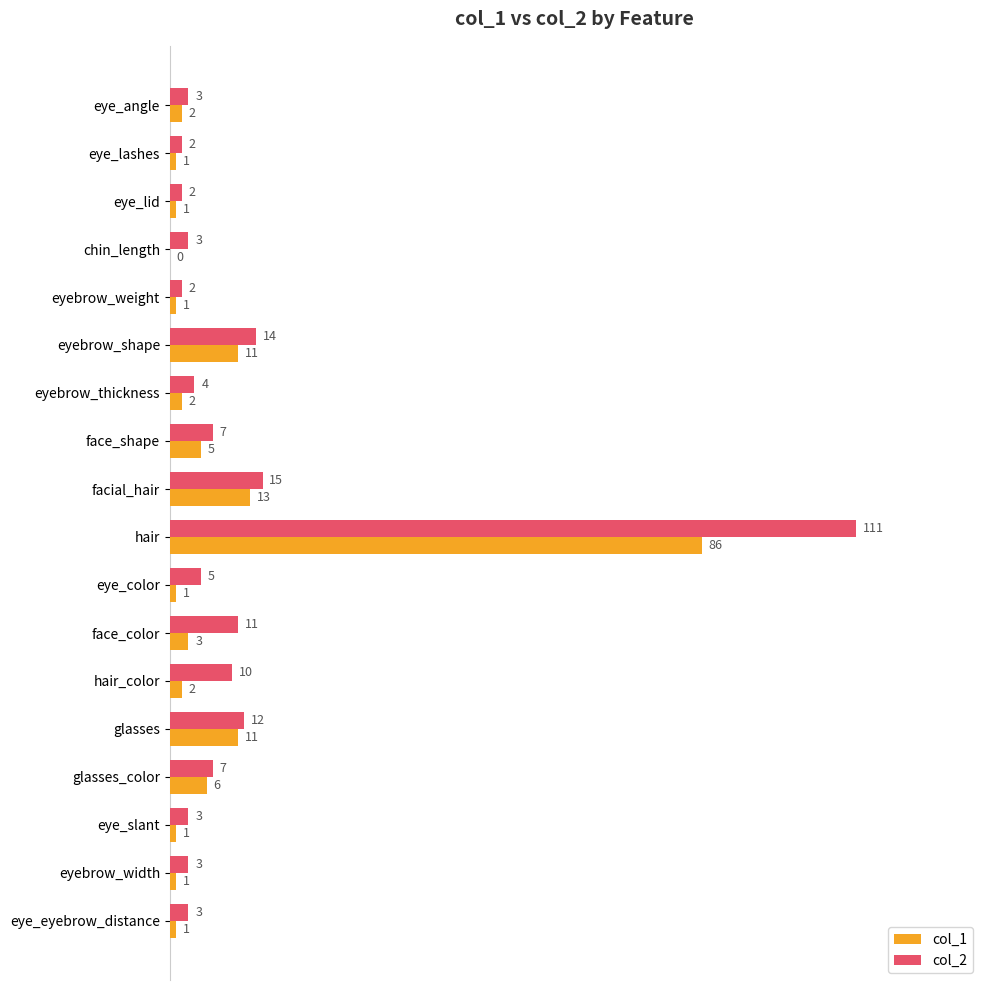

Which series changed the most between hair and eye_slant?

col_2